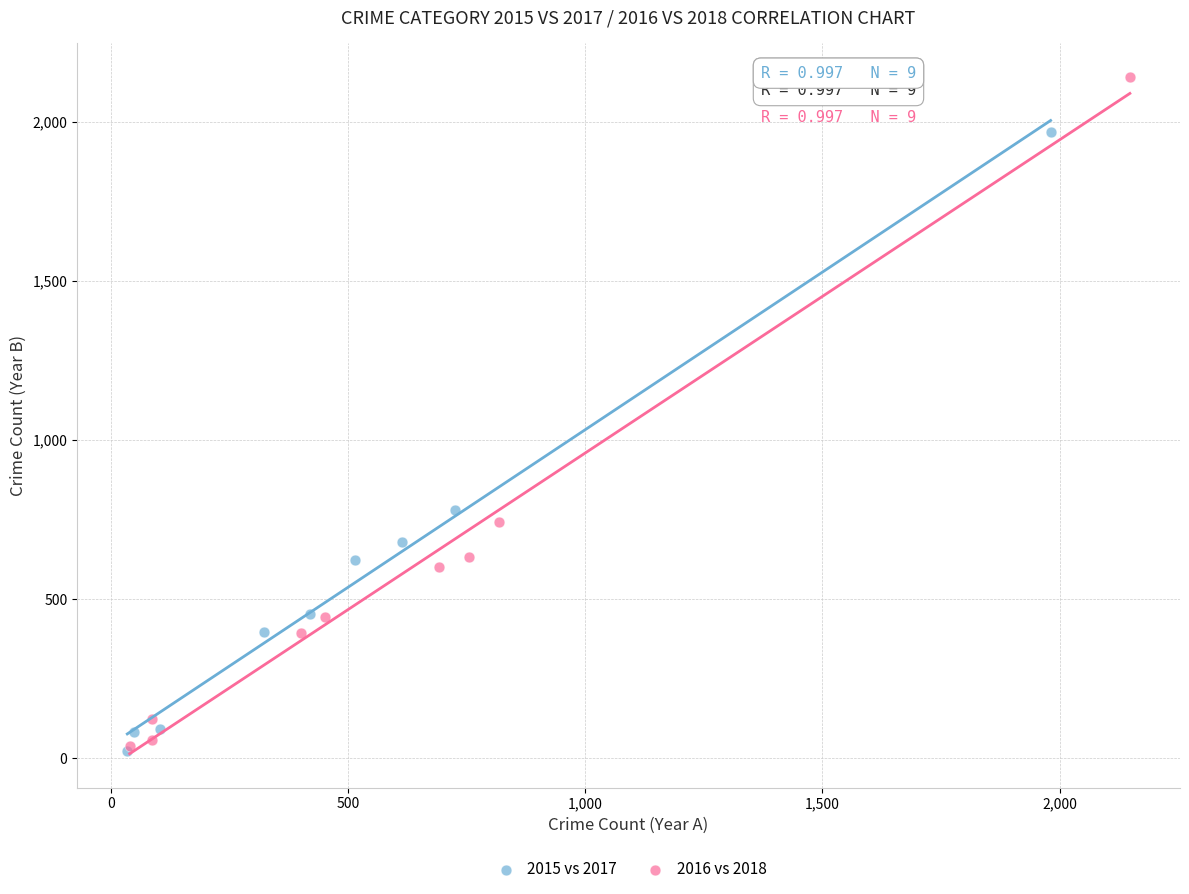

Which series has the widest spread of Y values?

2016 vs 2018